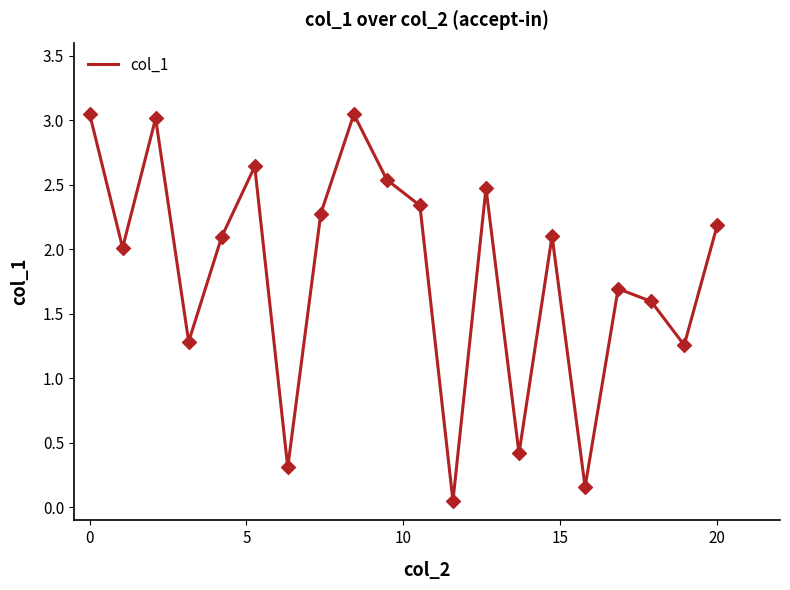

Is this an area chart (filled region under the line)?

No